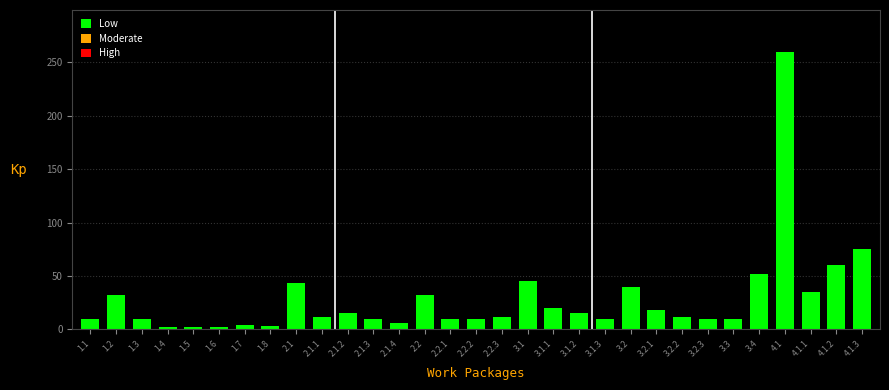

Where is the data nearest to the value 131?

4.1.3